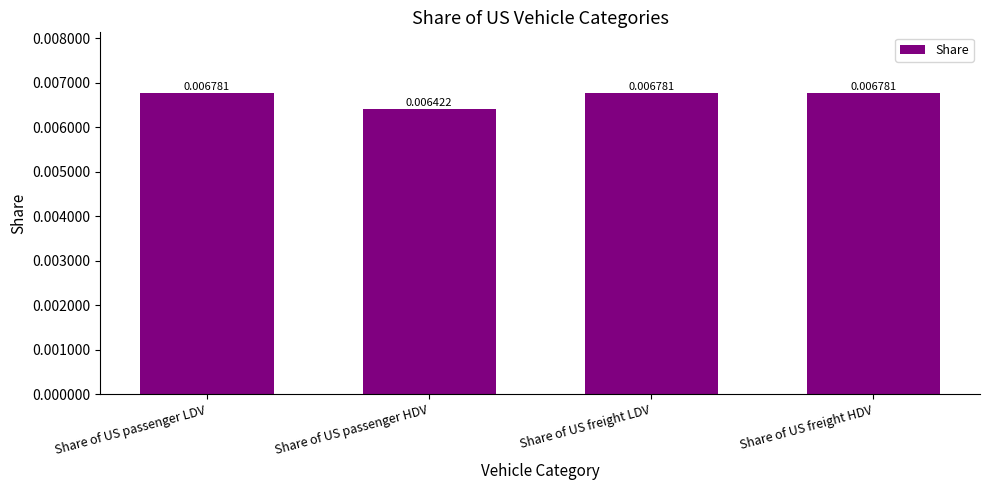

What is the label of the 1st bar from the left?

Share of US passenger LDV